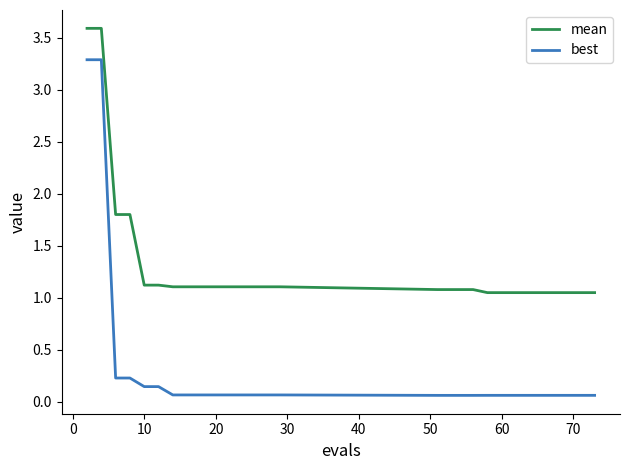

What are all the series names shown in the legend?

mean, best